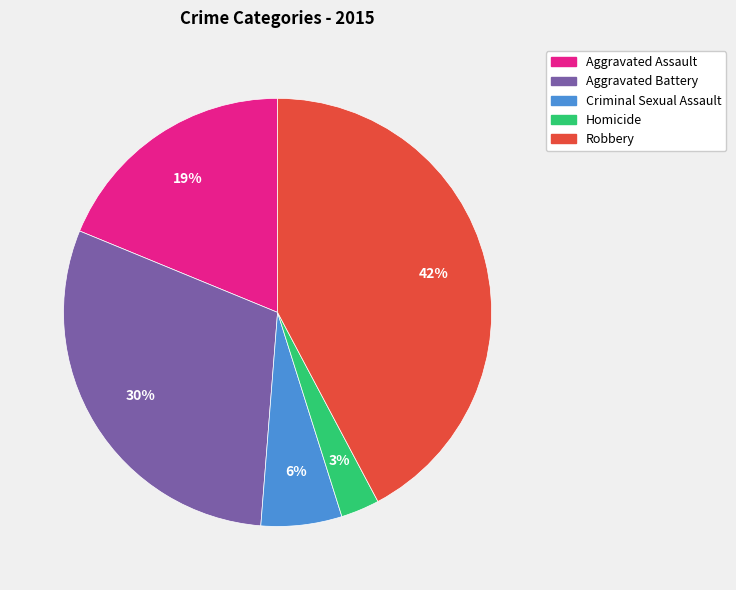

To the nearest percent, what portion does Robbery represent?

42%